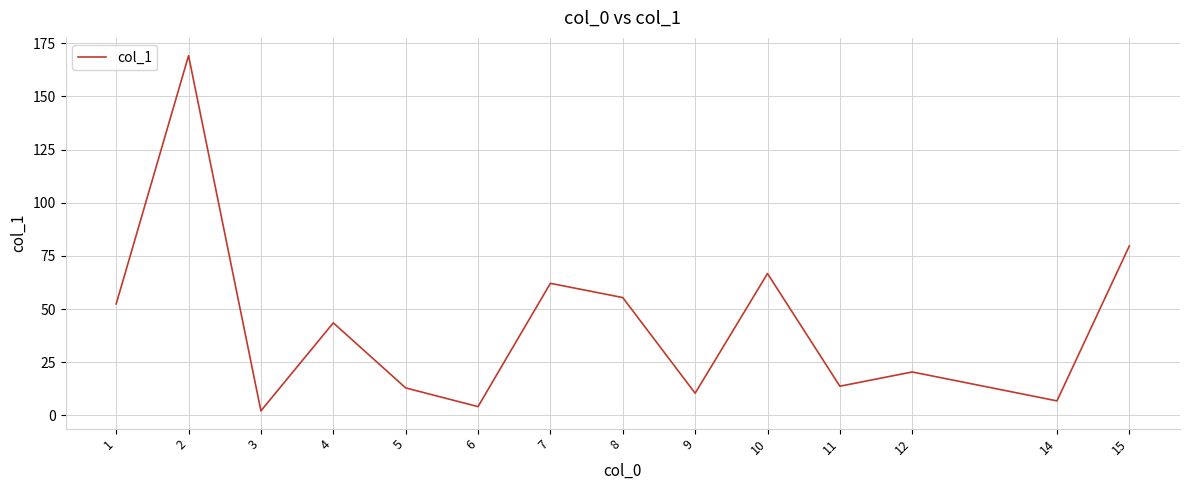

Is this an area chart (filled region under the line)?

No